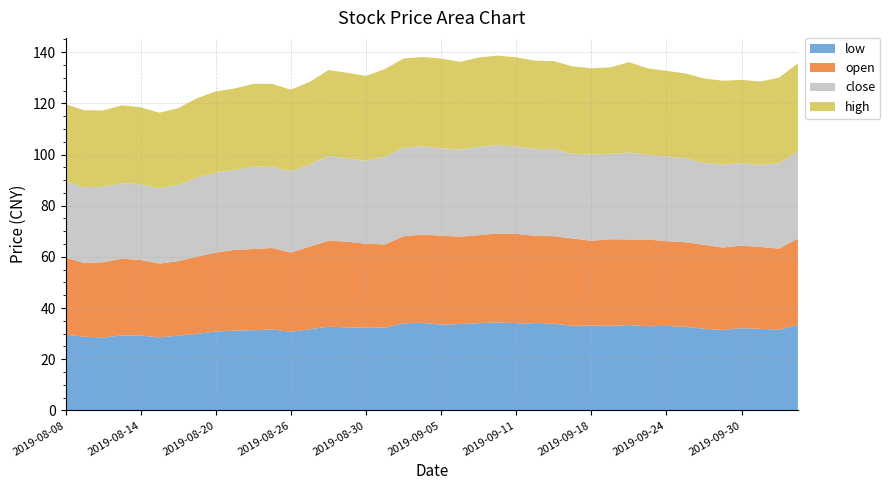

Reading left to right, what are all the values shown in this chart?

low: 29.6	28.8	28.5	29.3	29.2	28.6	29.2	29.9	30.8	31.1	31.4	31.6	30.7	31.7	32.7	32.5	32.3	32.4	34.0	34.2	33.5	33.8	34.1	34.4	34.1	33.8	33.9	33.0	33.1	33.0	33.3	32.9	33.0	32.7	31.9	31.4	32.1	31.9	31.6	33.4
open: 30.2	28.8	29.4	30.0	29.6	28.8	29.2	30.2	30.8	31.6	31.7	31.9	31.0	32.3	33.6	33.5	32.9	32.5	34.0	34.5	34.8	34.1	34.4	34.8	34.9	34.5	34.2	34.2	33.1	33.9	33.5	33.9	33.2	33.0	32.8	32.2	32.3	32.0	31.7	33.8
close: 29.6	29.7	29.5	29.5	29.6	29.4	29.8	31.0	31.1	31.3	32.2	31.7	31.7	32.1	33.1	32.5	32.4	34.2	34.6	34.5	34.1	34.0	34.5	34.6	34.2	34.0	34.1	33.1	33.7	33.3	34.0	33.0	33.1	32.8	32.0	32.5	32.1	32.1	33.4	34.2
high: 30.3	30.1	29.9	30.5	30.1	29.6	30.0	31.0	31.8	31.8	32.3	32.5	32.0	32.3	33.6	33.5	33.3	34.3	34.9	34.9	35.1	34.3	35.0	34.9	34.9	34.5	34.3	34.2	33.8	33.9	35.3	33.9	33.5	33.1	33.1	32.7	32.6	32.6	33.5	34.3